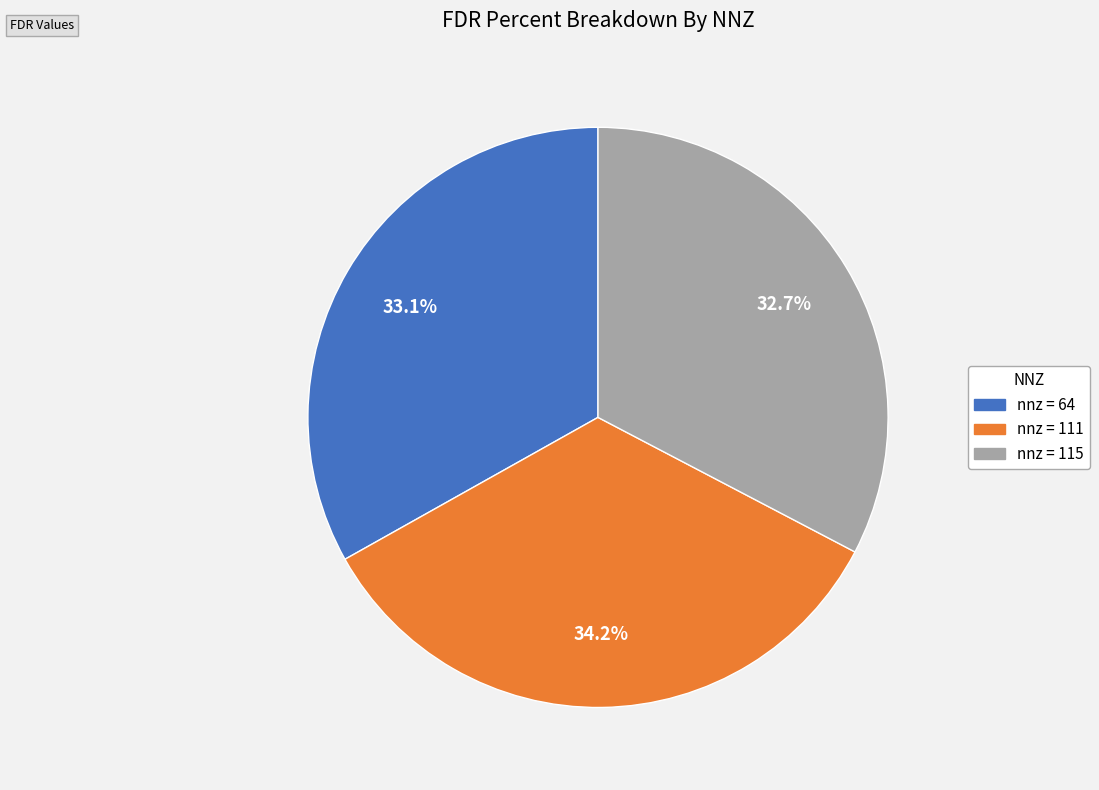

Is there a majority slice in this chart?

No